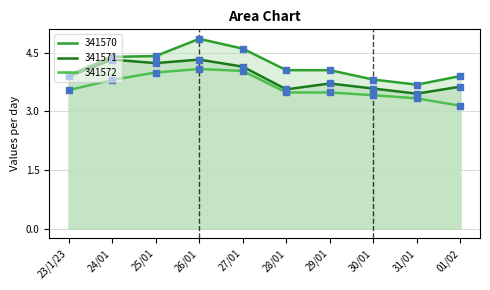

Which series contains the highest Y value?

341570